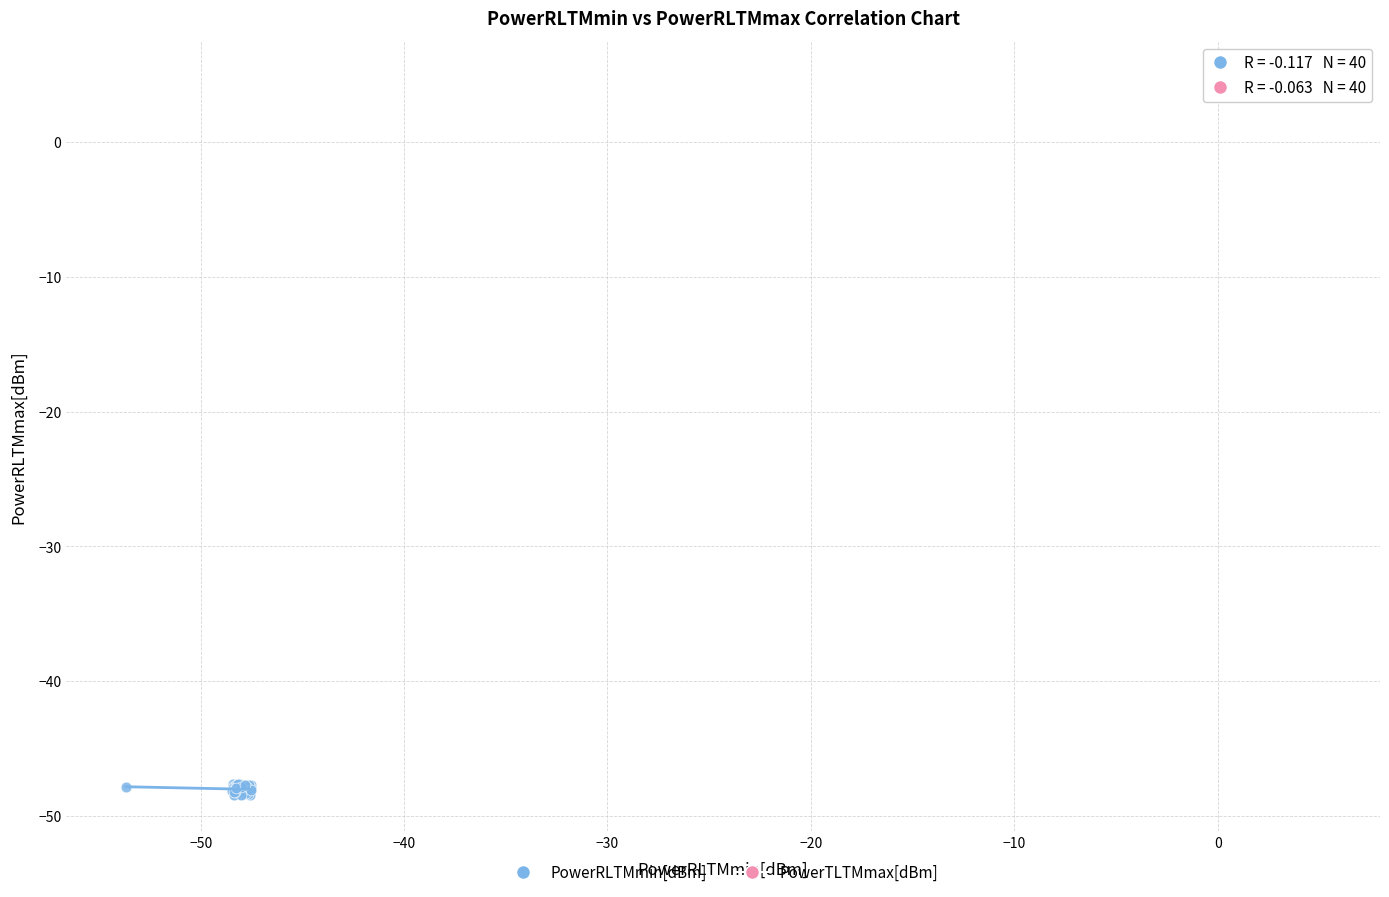

Which series contains the highest Y value?

PowerTLTMmax[dBm]